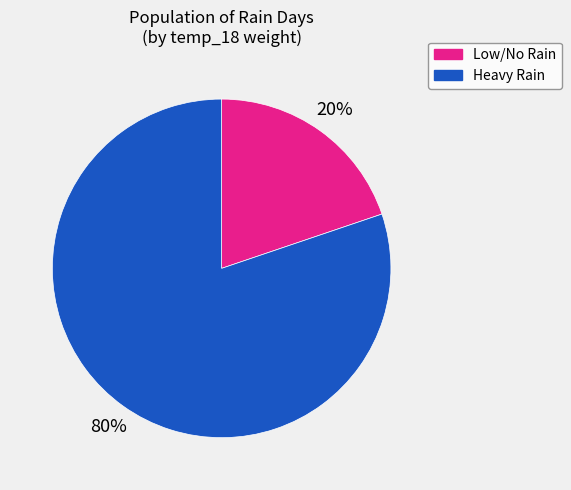

How many slices are in this pie chart?

2